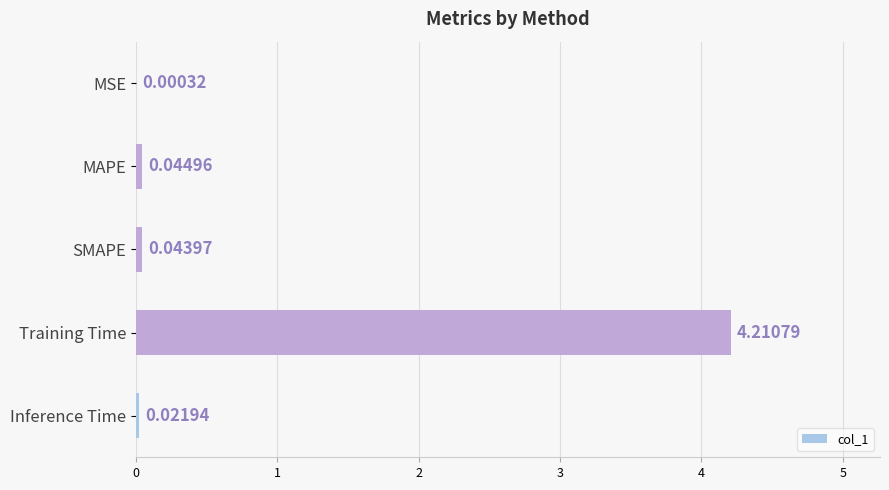

At which label is the value closest to 2?

MAPE